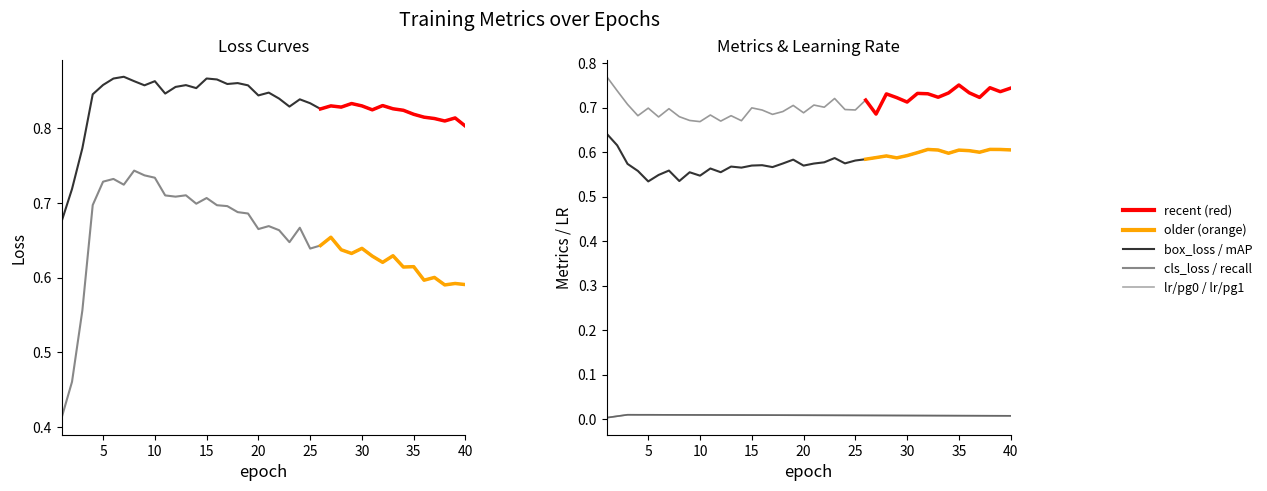

Is it true that train/cls_loss equals 0.6 at 38?

True